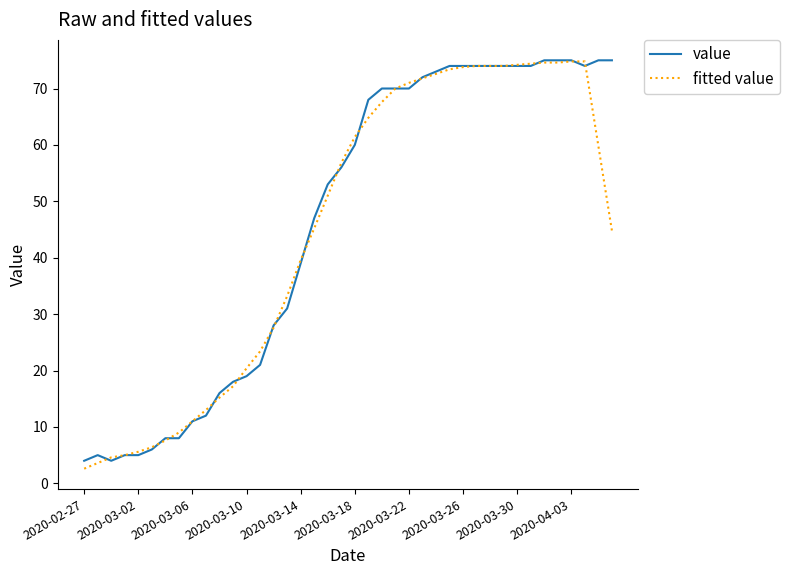

What is the minimum value for fitted value?

2.6